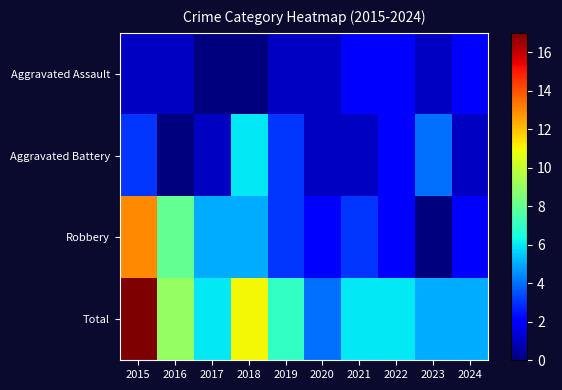

Rank the series by their maximum value, from lowest to highest.

Aggravated Assault, Aggravated Battery, Robbery, Total